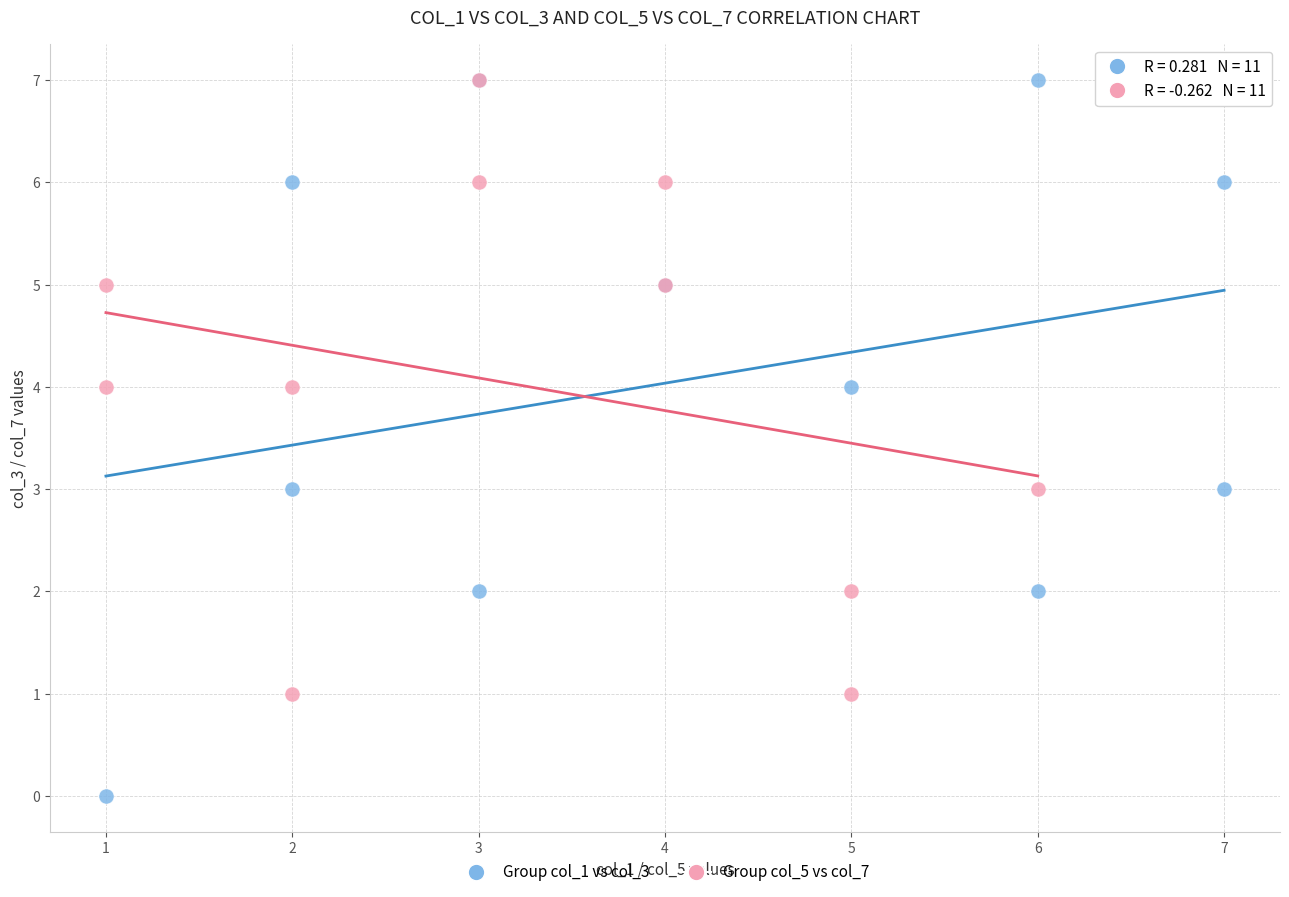

Which series has the largest Y range (max minus min)?

Group col_1 vs col_3